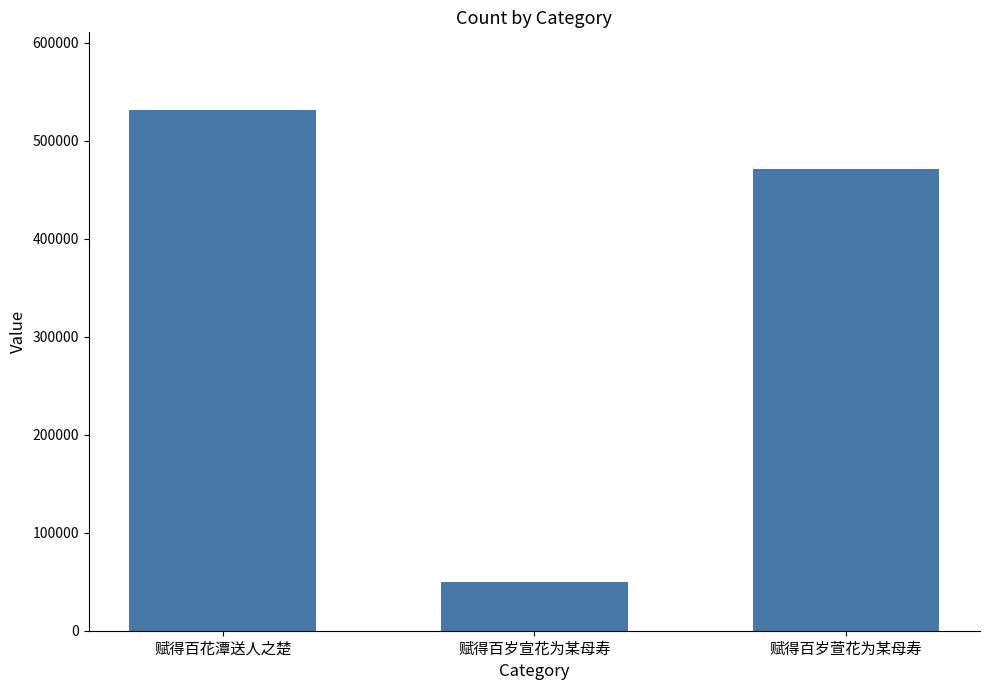

What is the average value?

350792